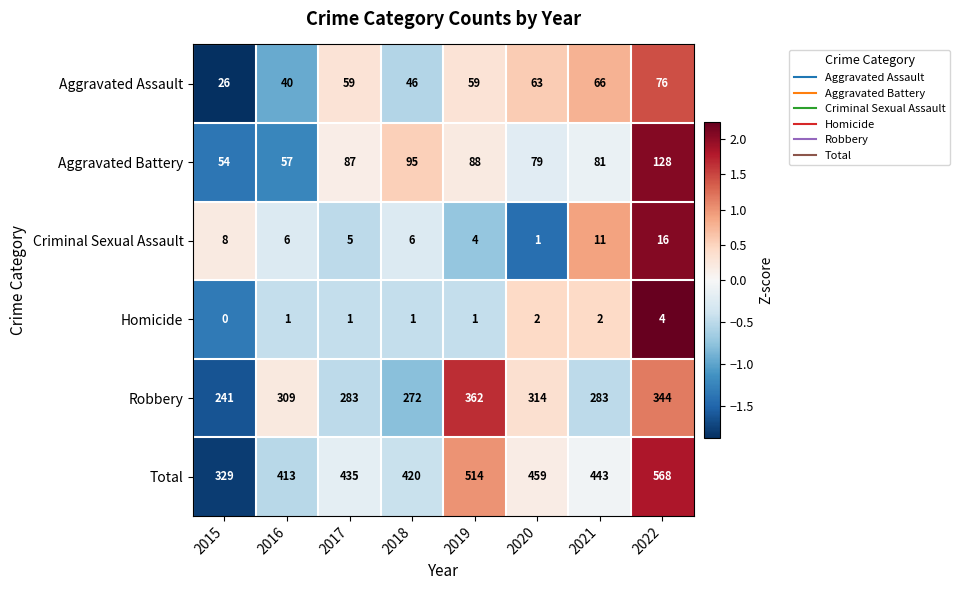

How many distinct data groups are displayed?

6